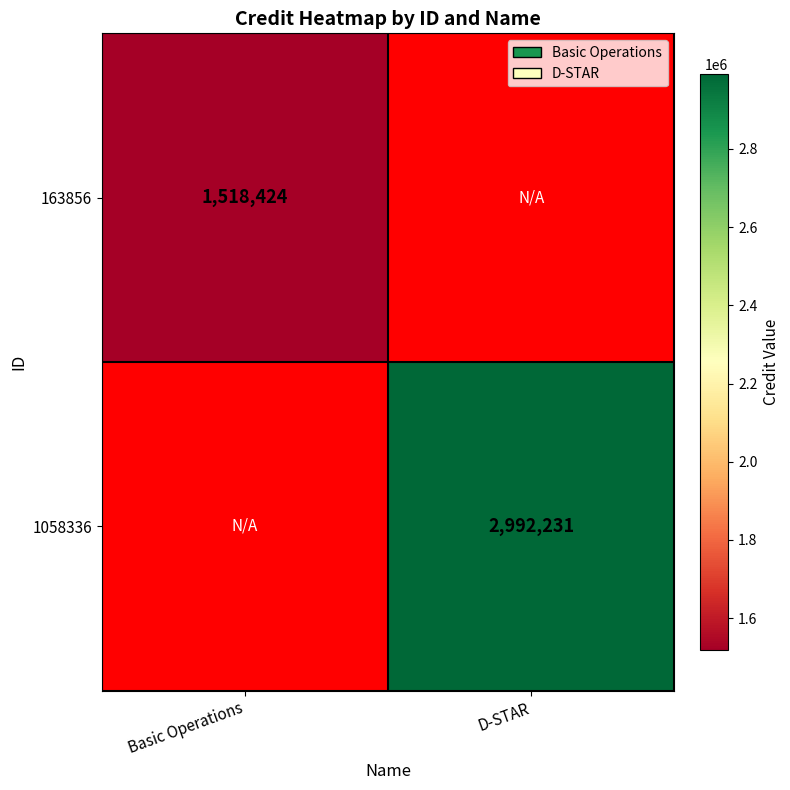

The value of 1058336 at D-STAR is 2992231. True or false?

True